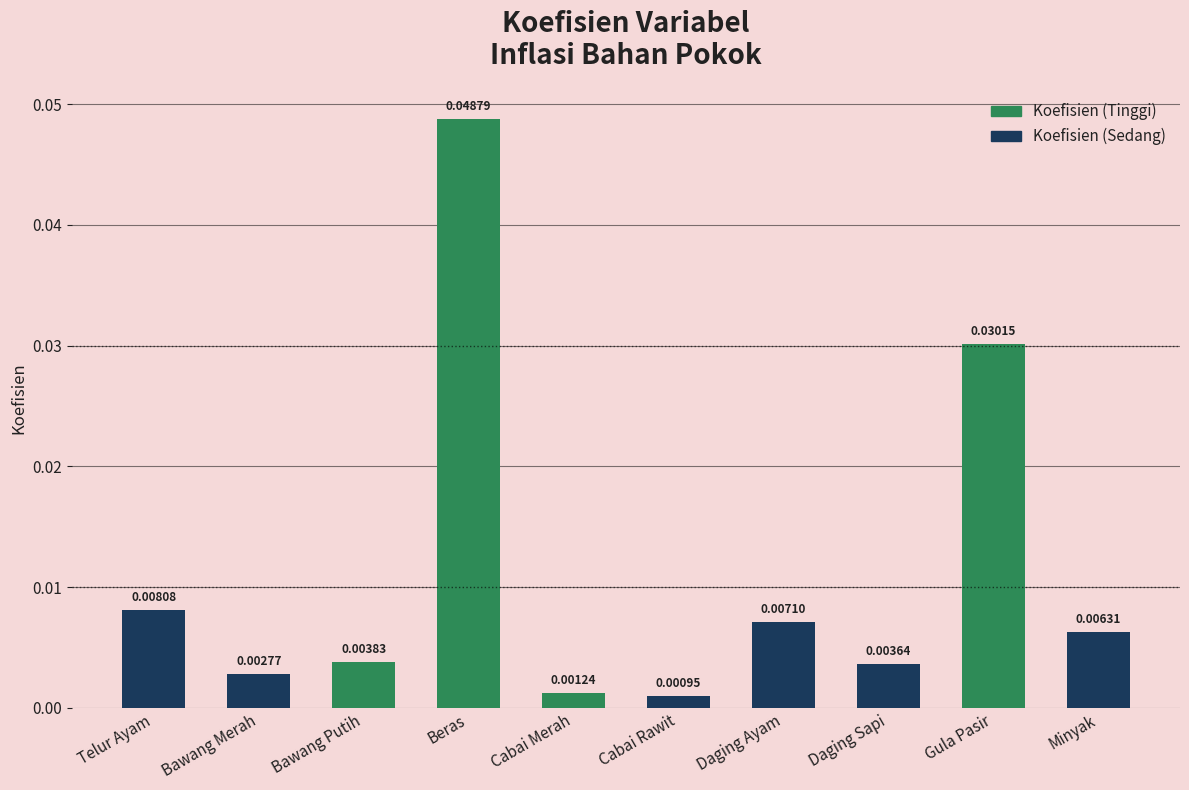

What is the label of the 9th bar from the right?

Bawang Merah